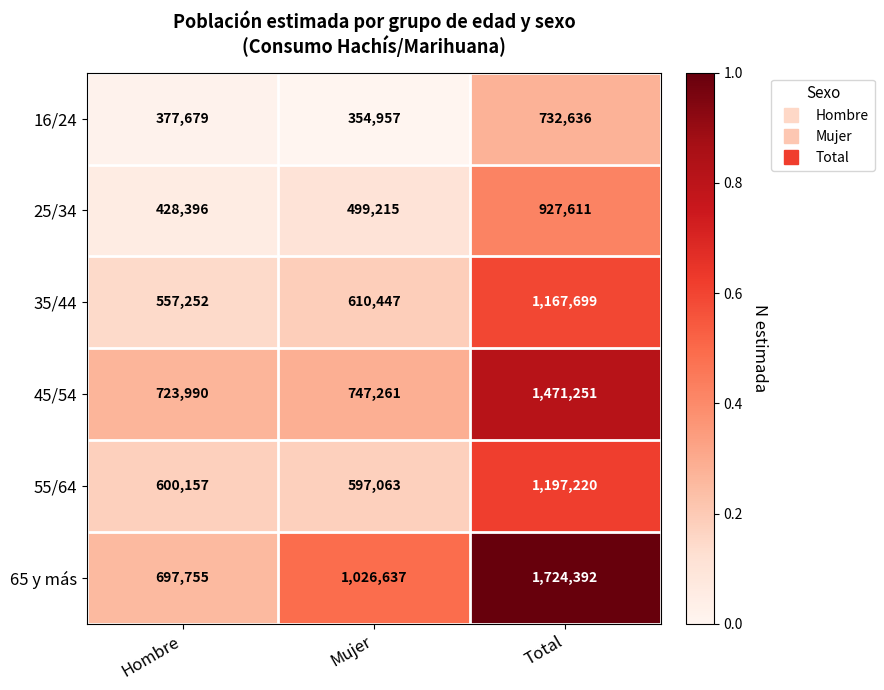

What is the sum of all 35/44 values?

2335398